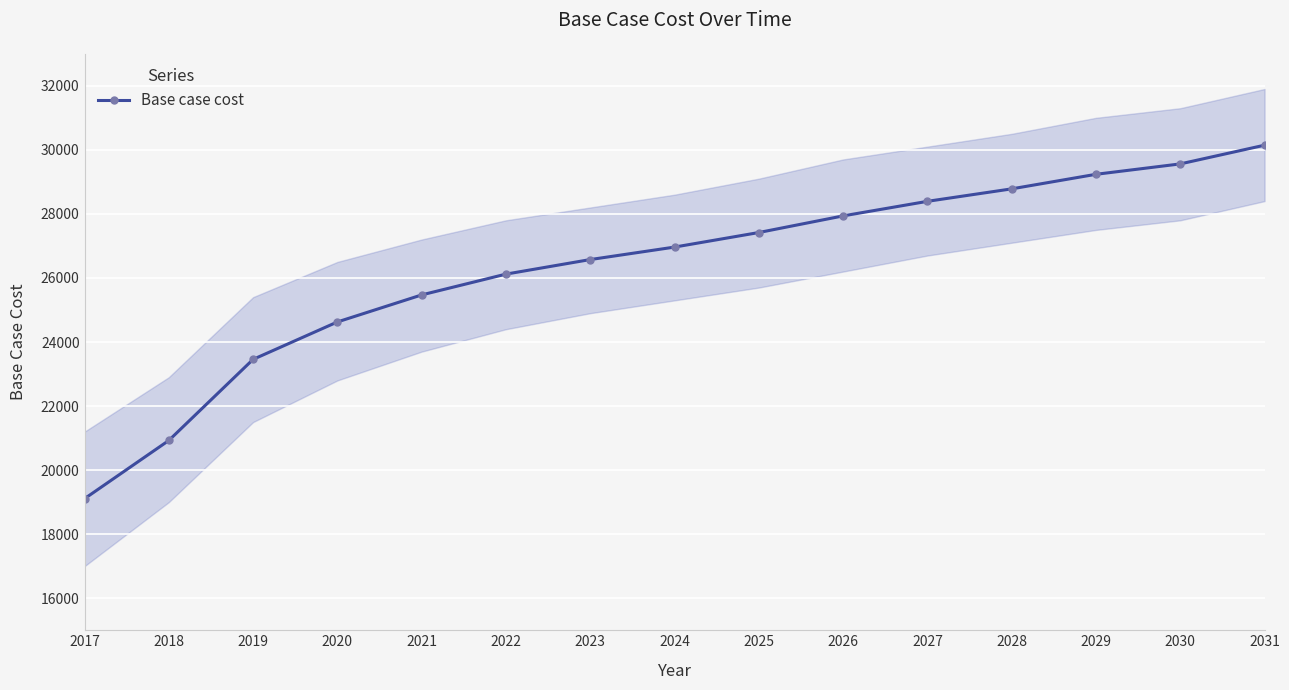

At which label is the value closest to 24626?

2020